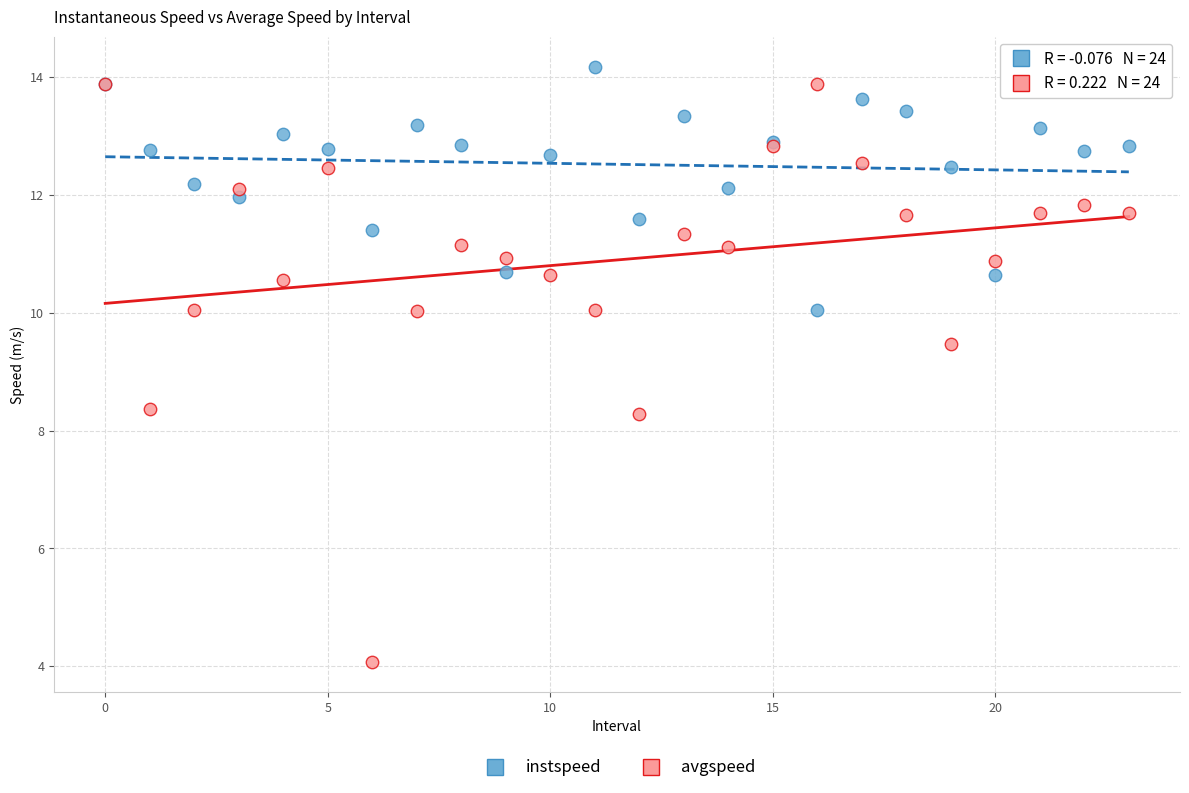

Which series contains the lowest Y value?

avgspeed